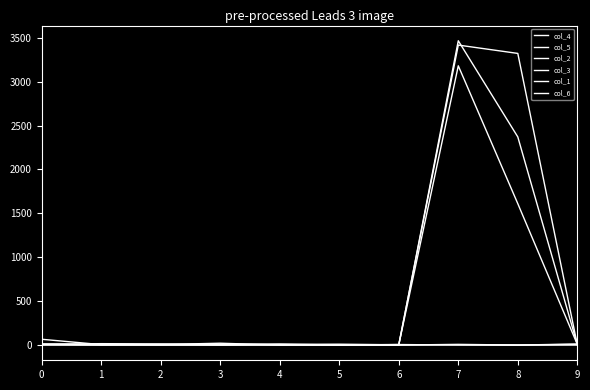

Does the chart display data point markers on the line(s)?

No